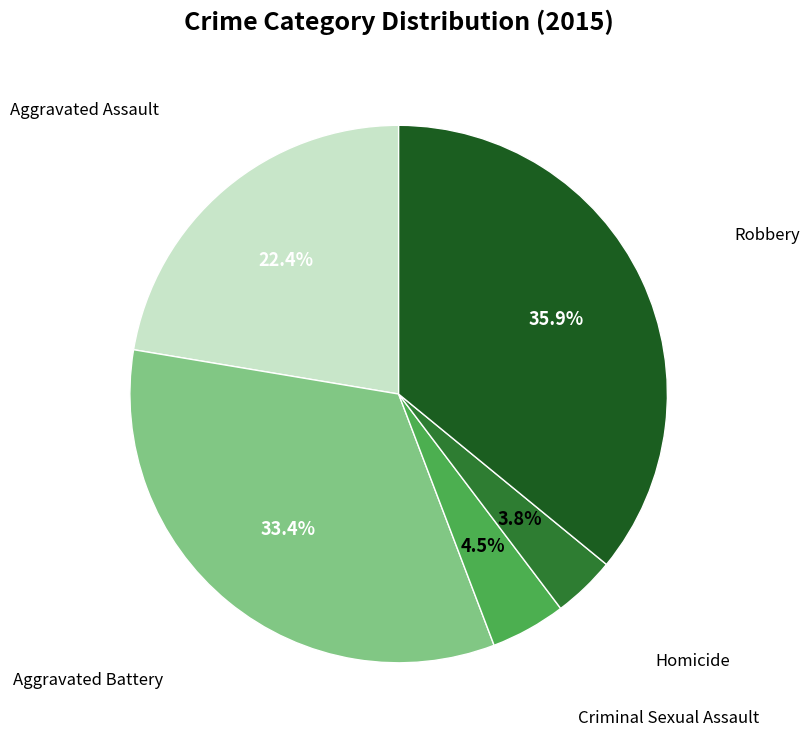

To the nearest percent, what is the average slice percentage?

20%